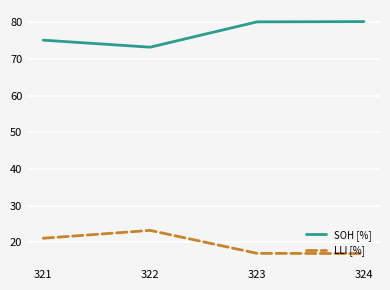

How many values in the SOH [%] series are below 80?

2